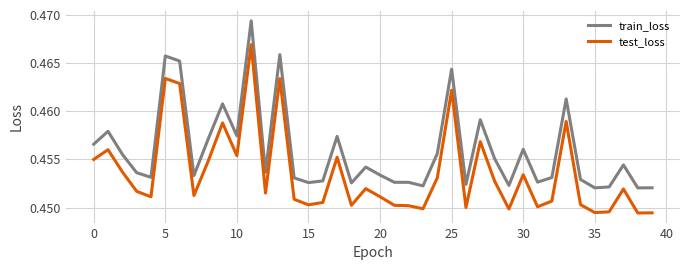

True or false: test_loss and train_loss intersect in this chart.

False